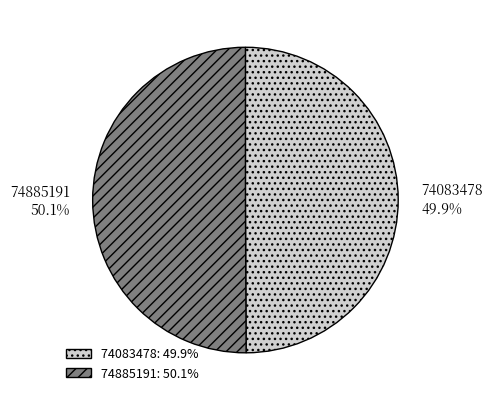

To the nearest percent, what is the combined percentage of 74885191 and 74083478?

100%